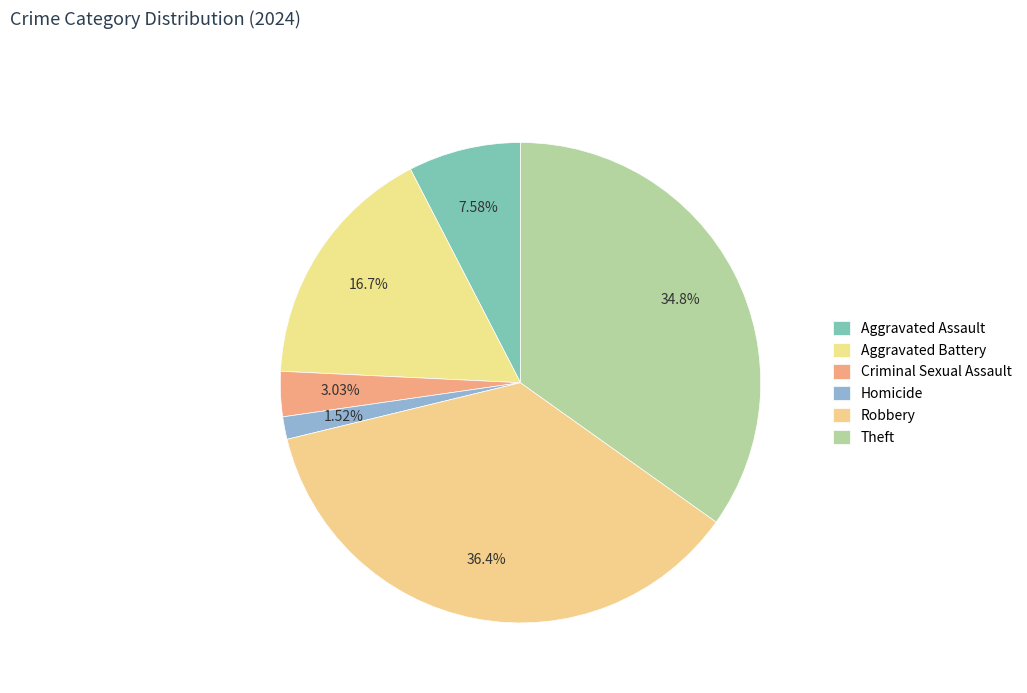

Which category has the biggest portion of the pie?

Robbery